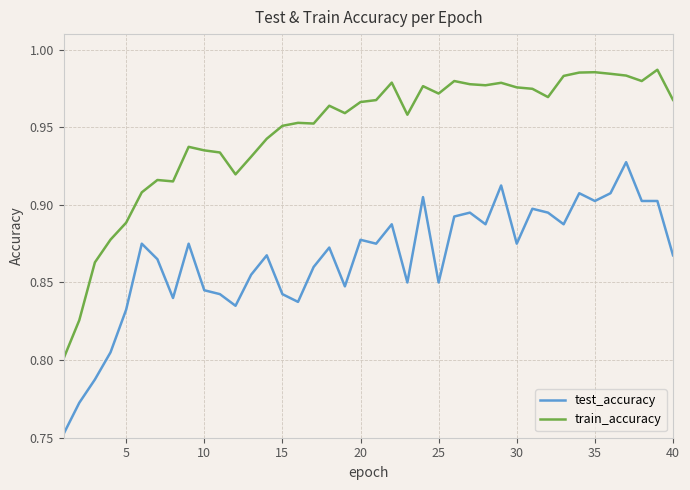

Rank the series by their maximum value, from highest to lowest.

train_accuracy, test_accuracy